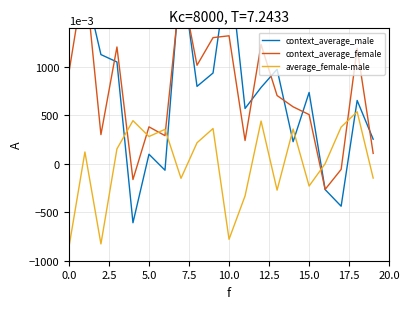

What is the sum of all average_female-male values?

0.1